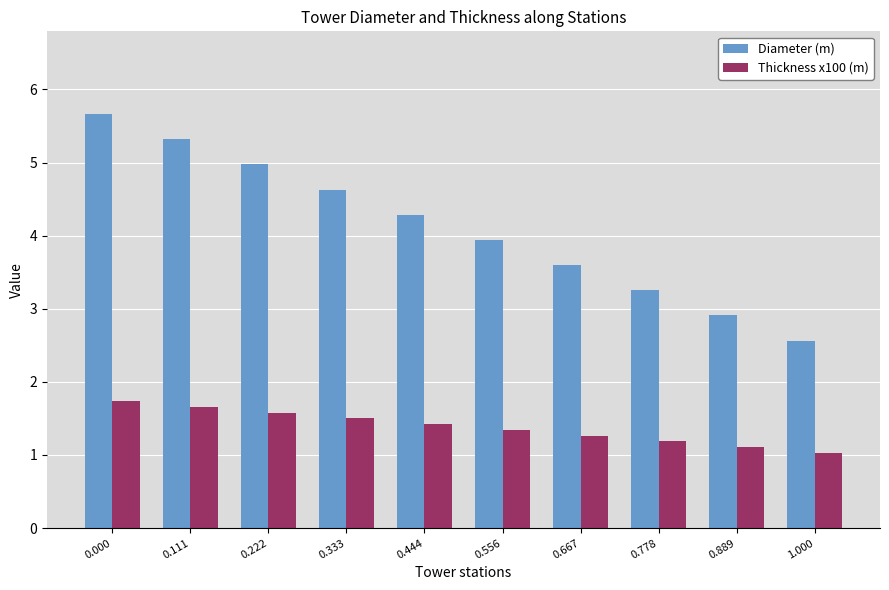

What is the lowest value of the Thickness x100 (m) series?

1.0